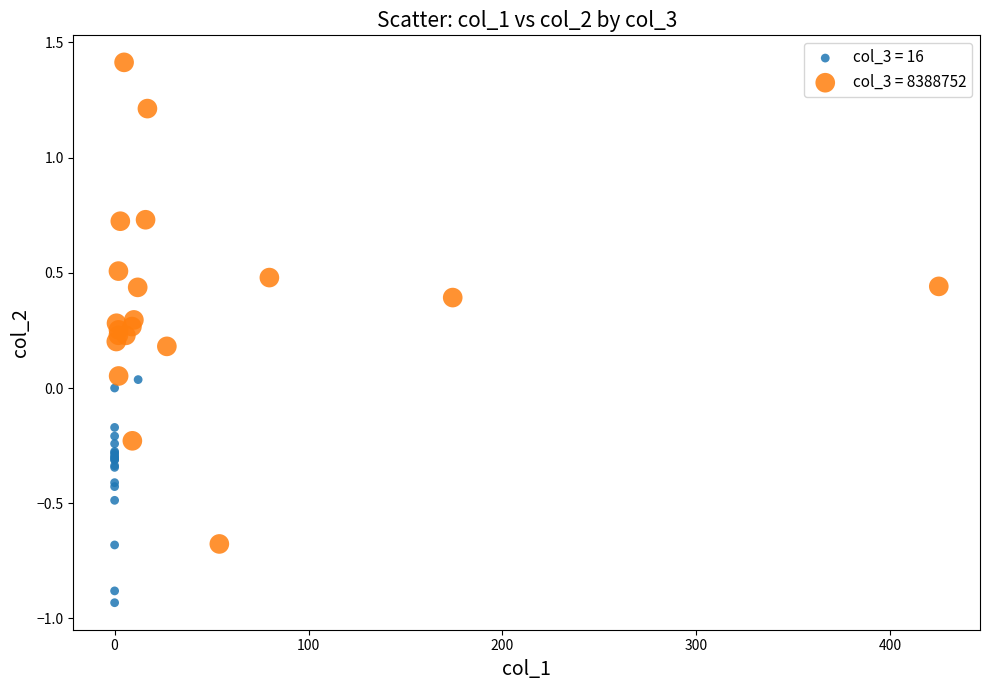

Which series contains the highest Y value?

col_3 = 8388752